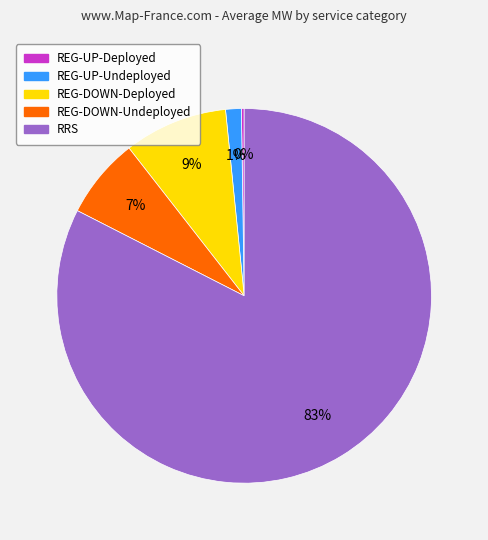

What percentage is the REG-UP-Undeployed slice, to the nearest percent?

1%